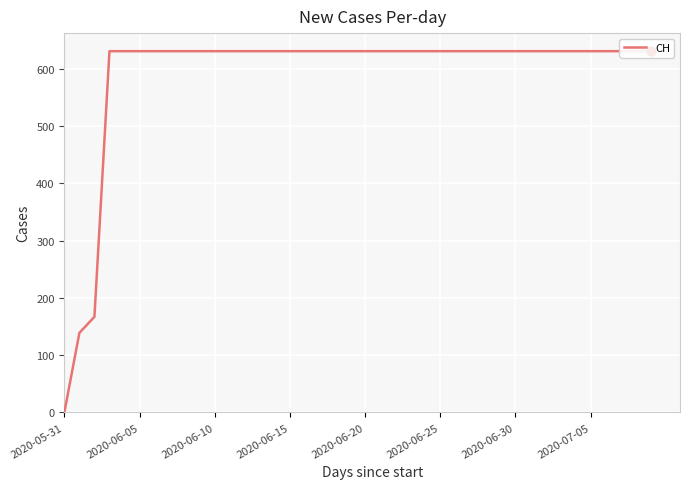

Which has a higher value, 2020-07-05 or 12?

2020-07-05